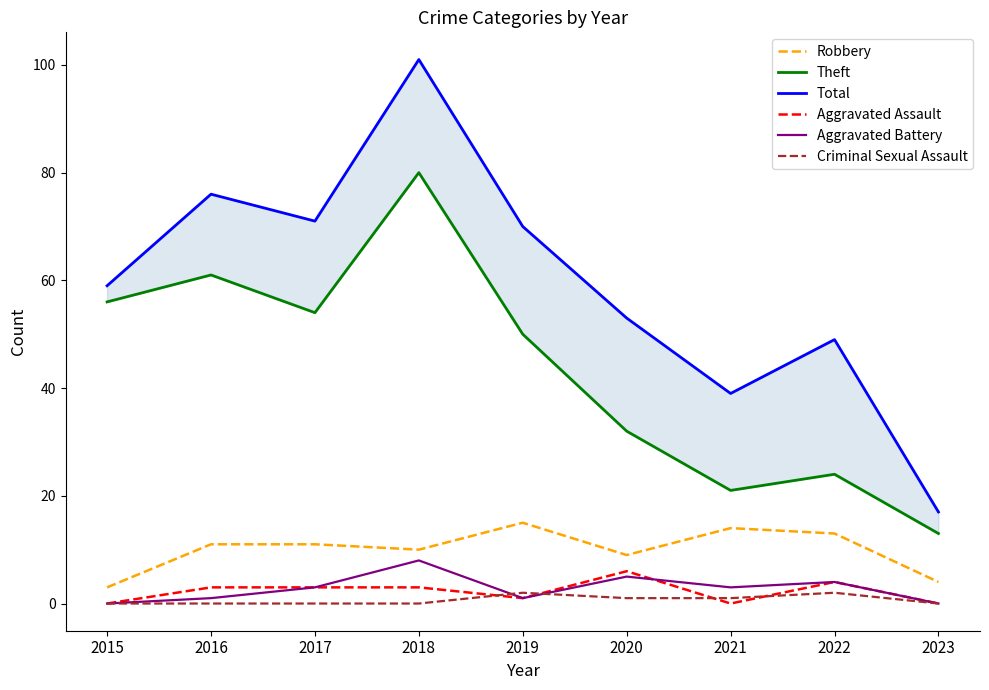

Where does the Aggravated Assault series first go above 3?

2020